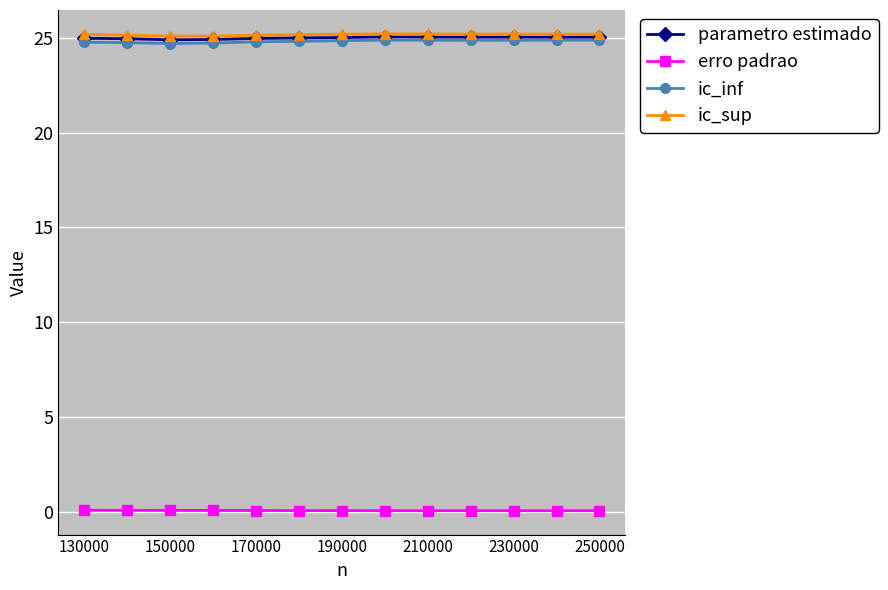

True or false: ic_sup and ic_inf intersect in this chart.

False